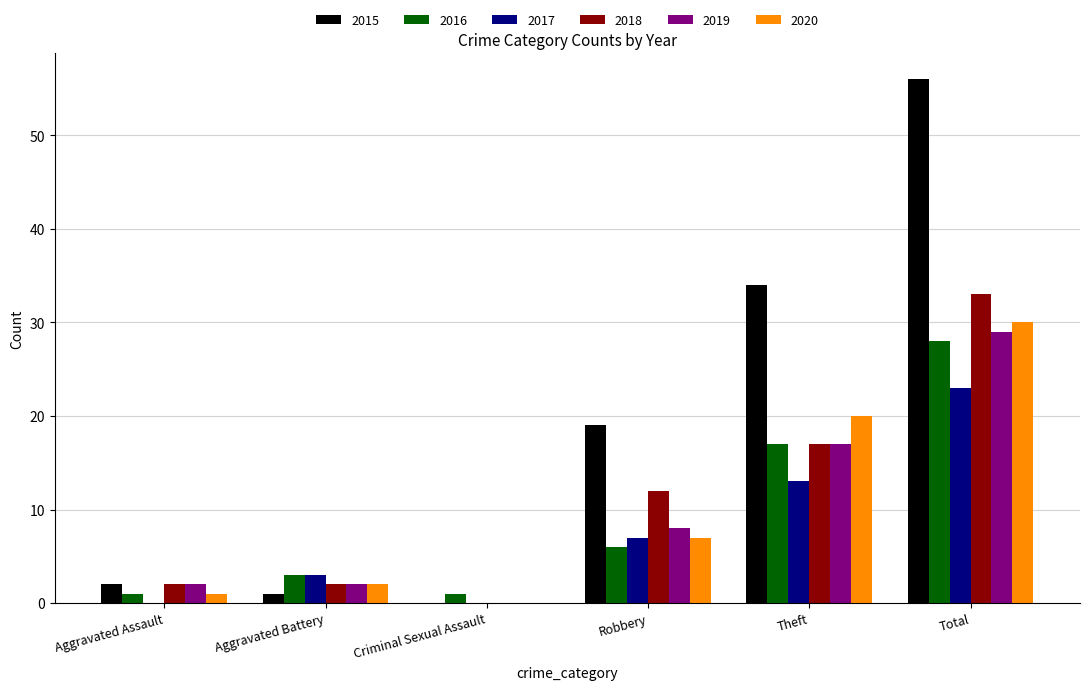

Is the value of 2016 at Aggravated Assault greater than the value of 2020 at Total?

No